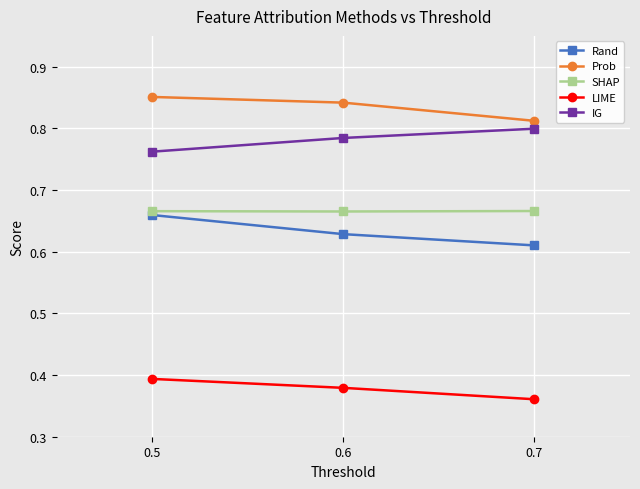

Rank the series by their maximum value, from highest to lowest.

Prob, IG, SHAP, Rand, LIME